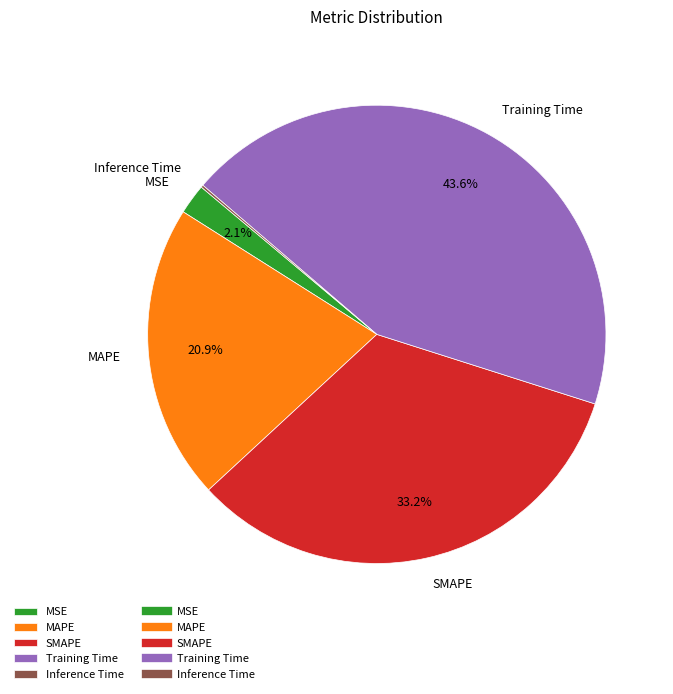

Does any single category account for the majority?

No